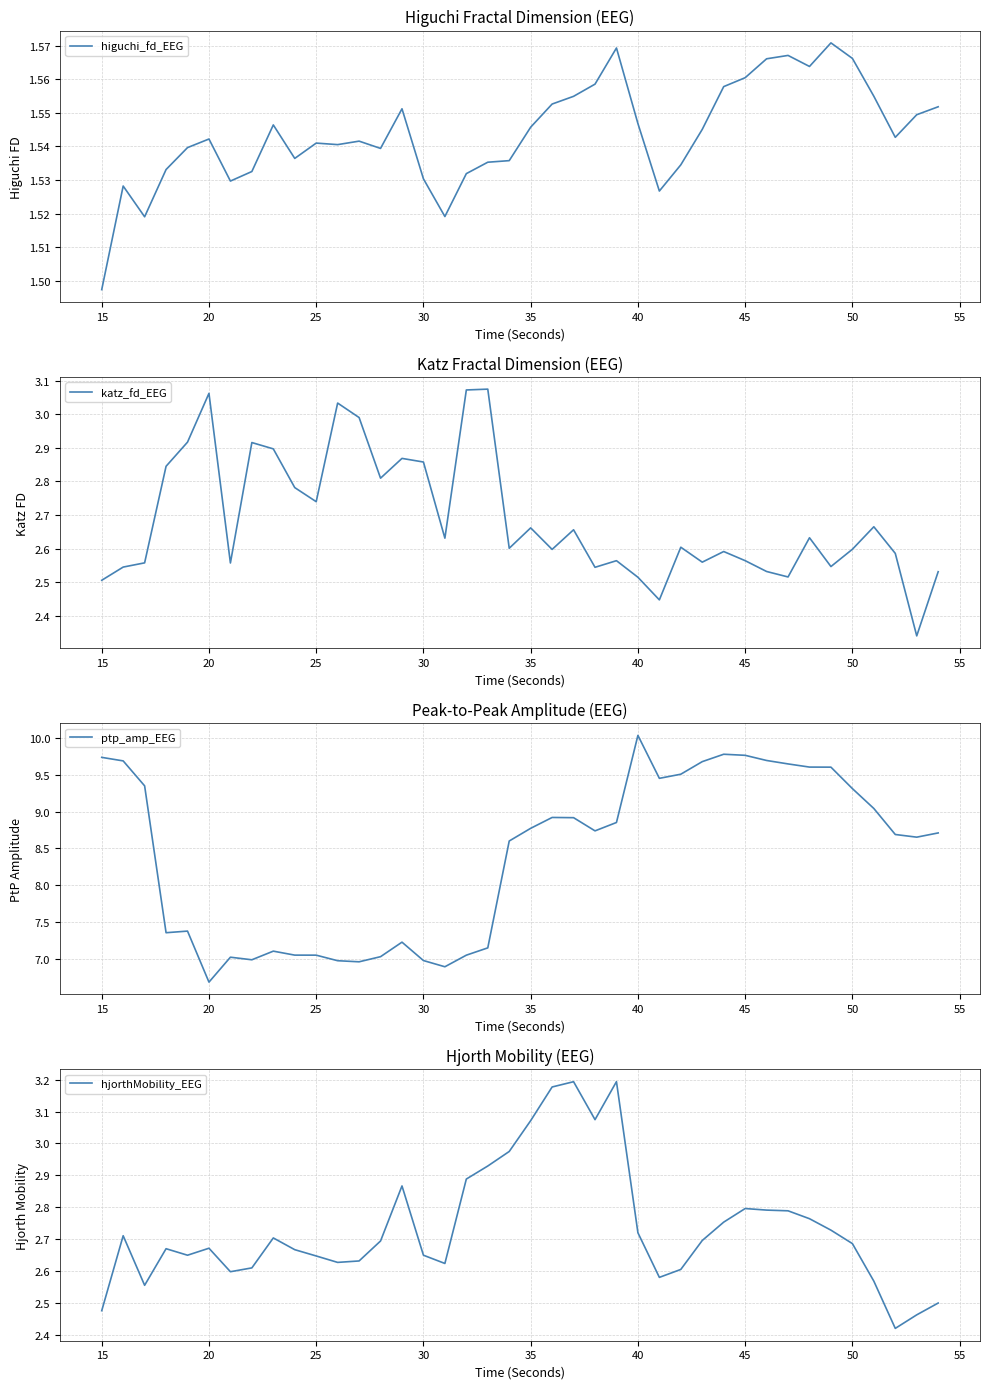

The value of higuchi_fd_EEG at 25 is 2.0. True or false?

False